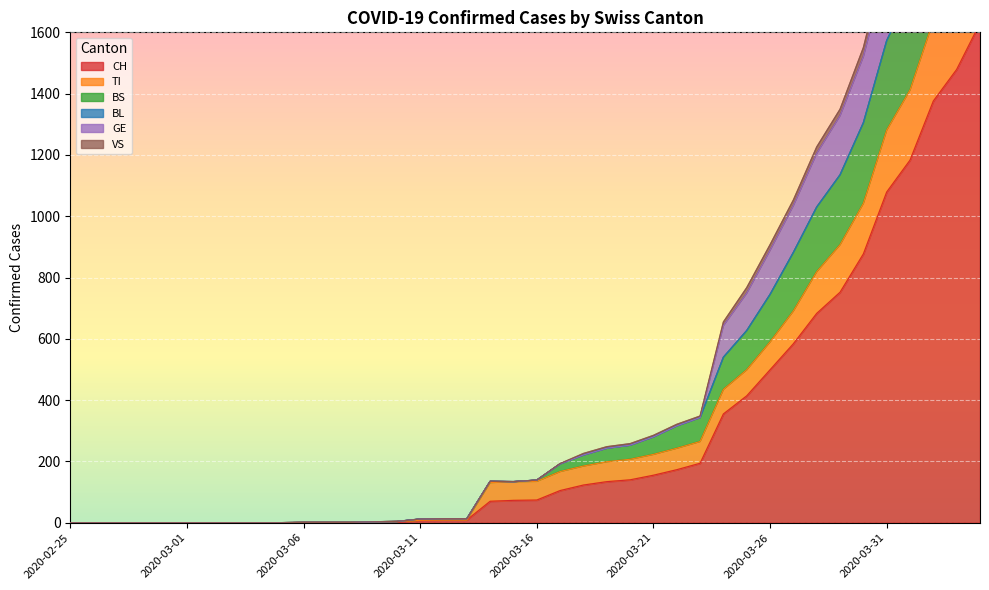

The value of TI at 2020-03-18 is 126. True or false?

False